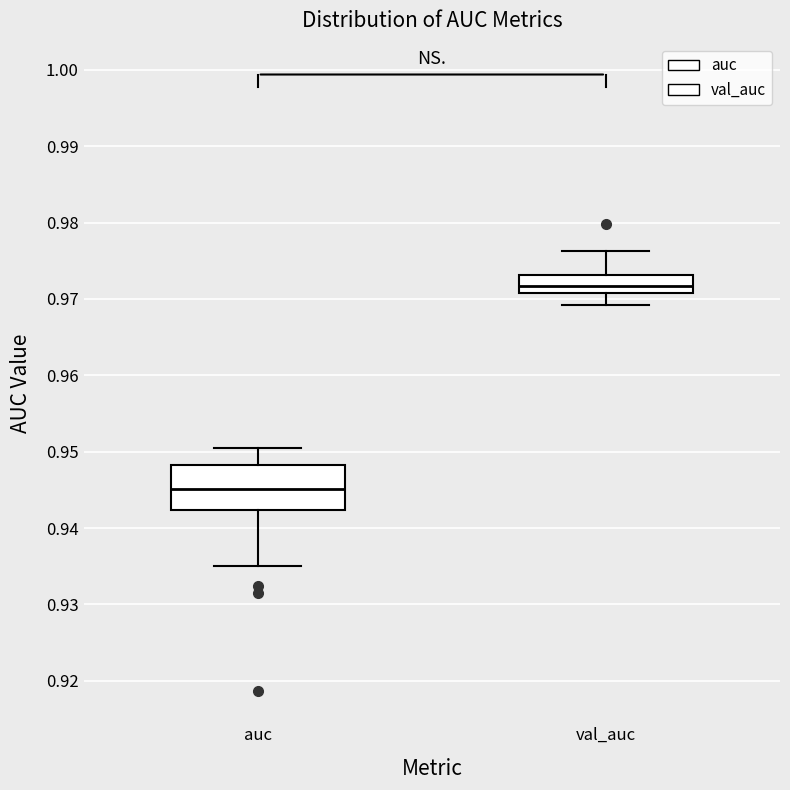

Comparing the boxes themselves (not the whiskers), which one is the tallest?

auc